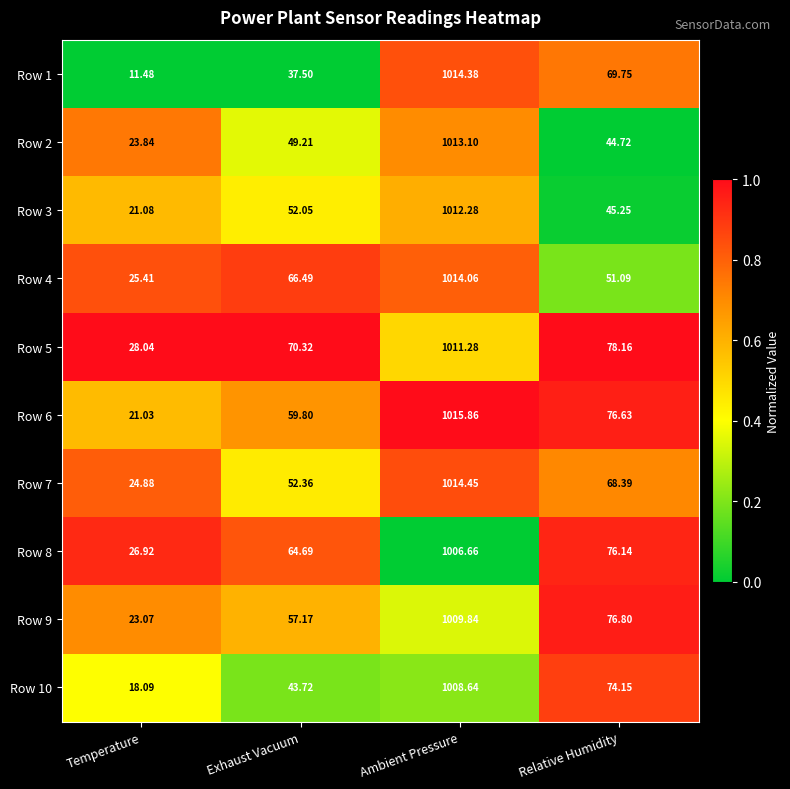

At which label is Row 8 closest to 516?

Relative Humidity